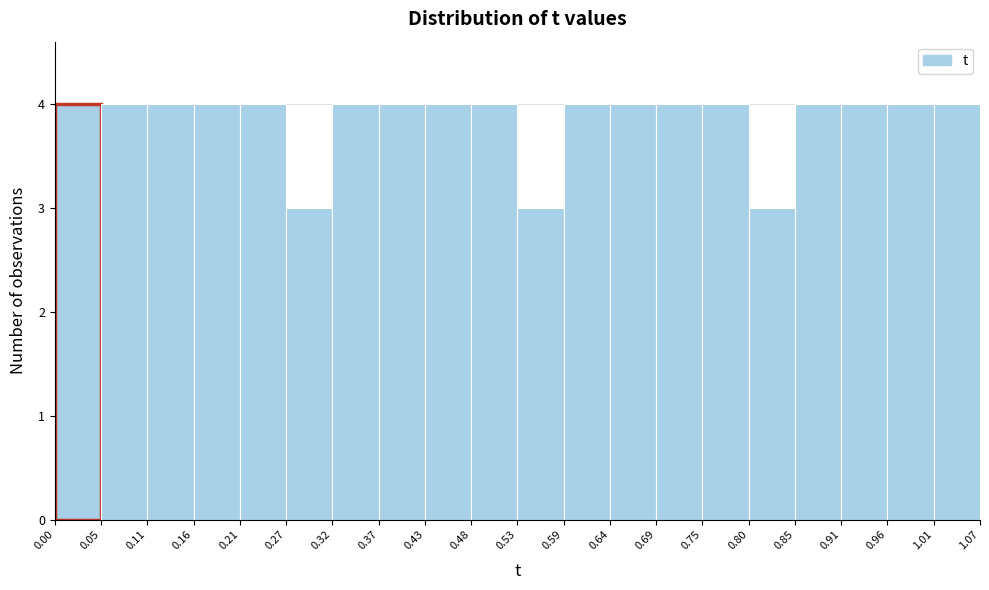

What is the height of the bar covering 0.05 to 0.11 on the x-axis? The values are not printed on the chart, so give them approximately, as read against the axis.

4